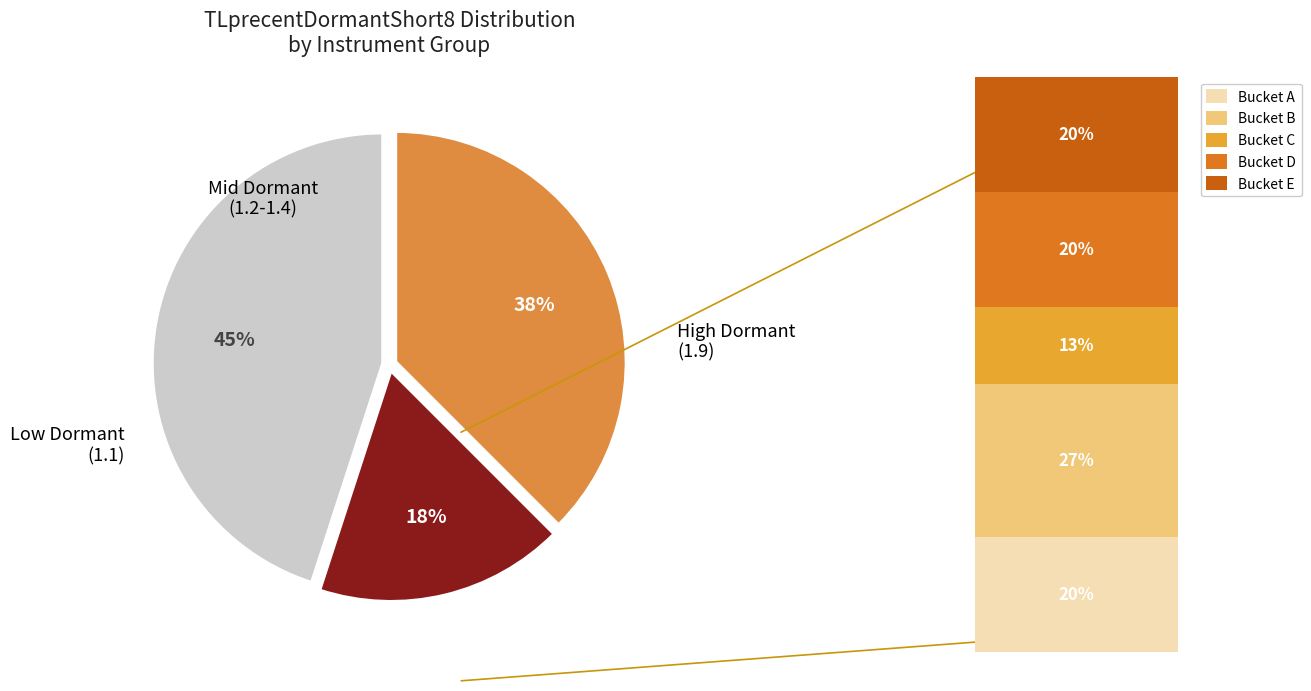

Is there a majority slice in this chart?

No